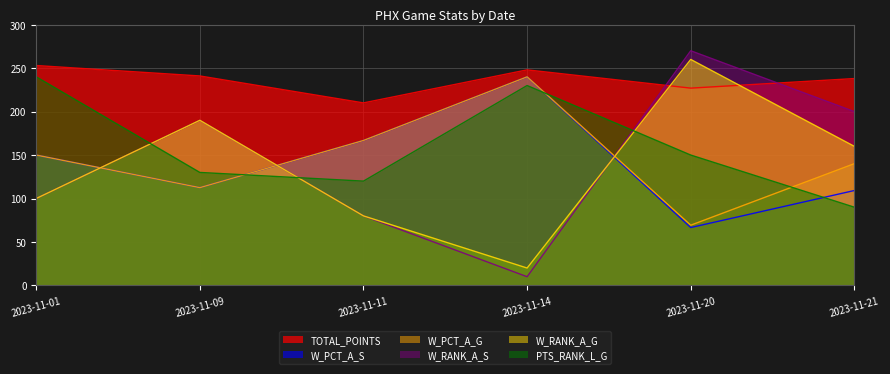

After their last crossing, which series has the higher values: W_RANK_A_S or W_RANK_A_G?

W_RANK_A_S